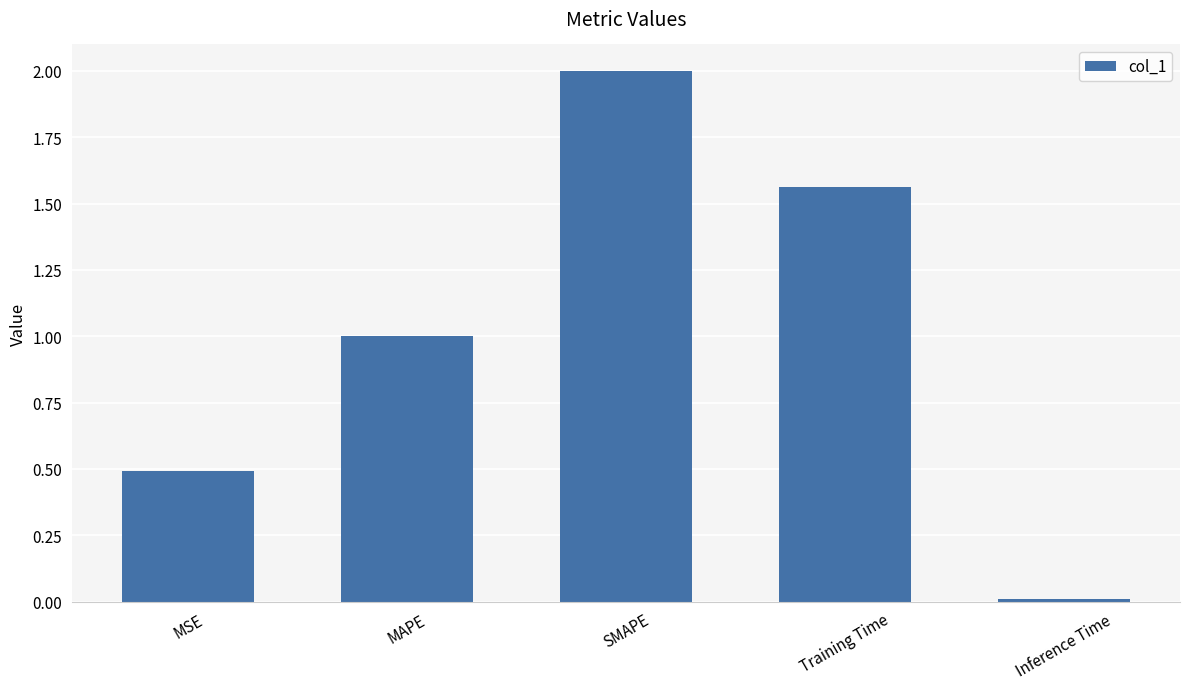

The value at Inference Time is 0.0. True or false?

True